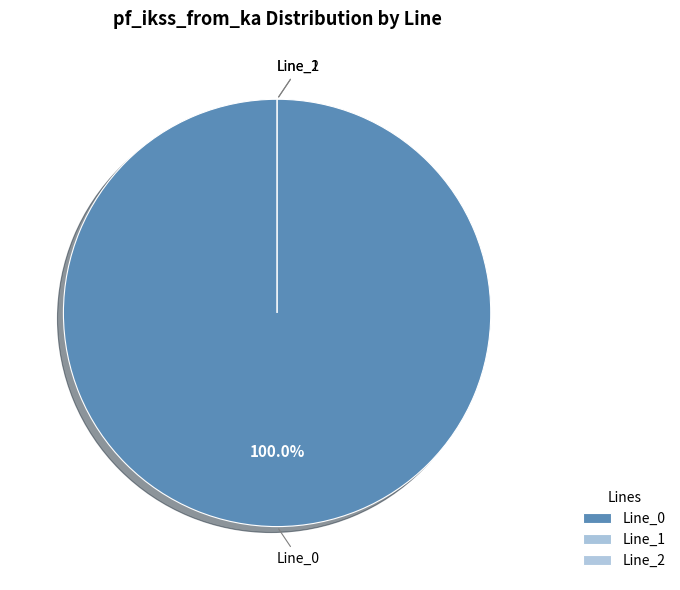

Count the number of slices in the pie.

3